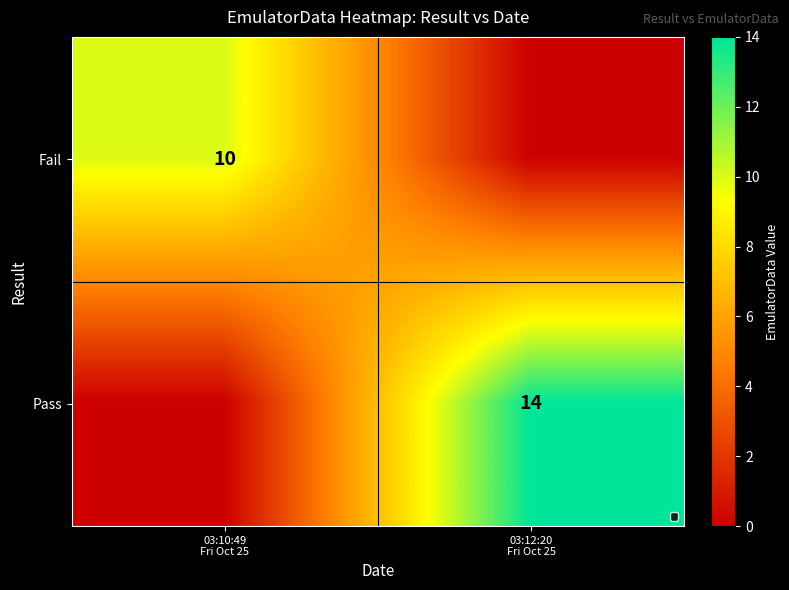

Which series has the largest total across all categories?

Pass